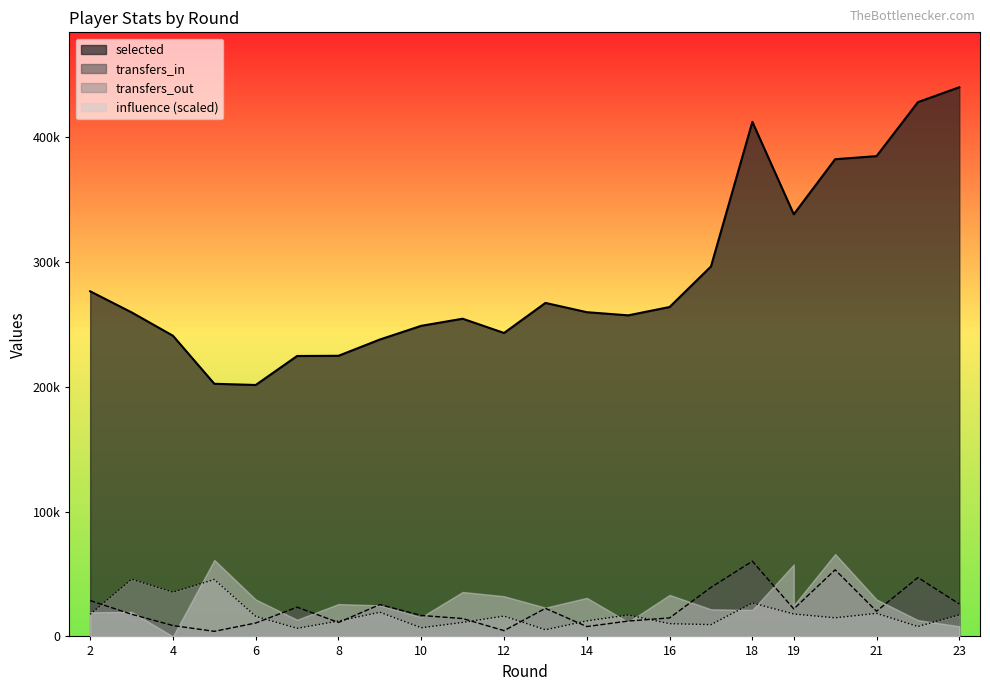

Between 11 and 22, which is larger?

22